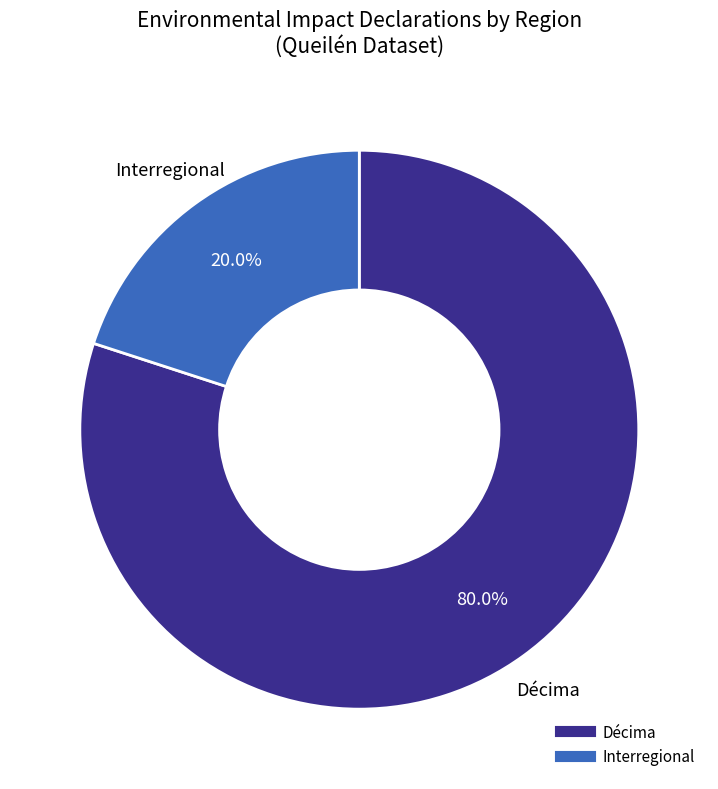

Count the number of slices in the pie.

2